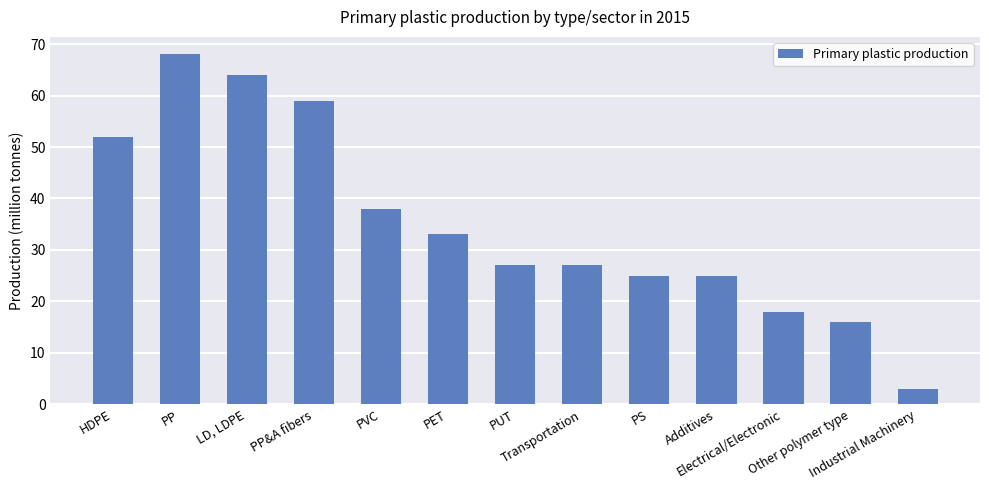

At which category does the chart reach its minimum across all series?

Industrial Machinery